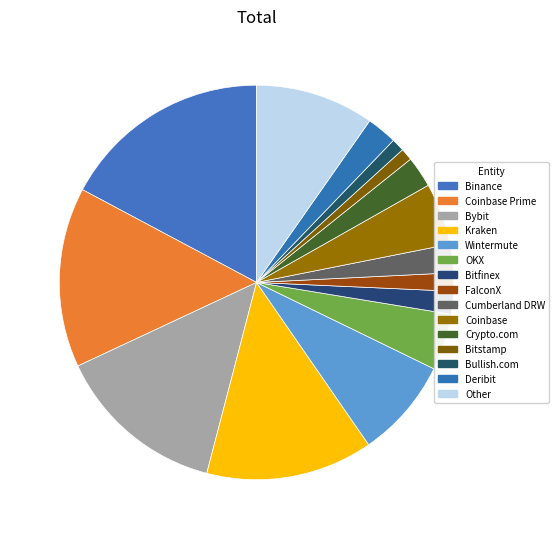

What percentage is the Coinbase slice, to the nearest percent?

5%